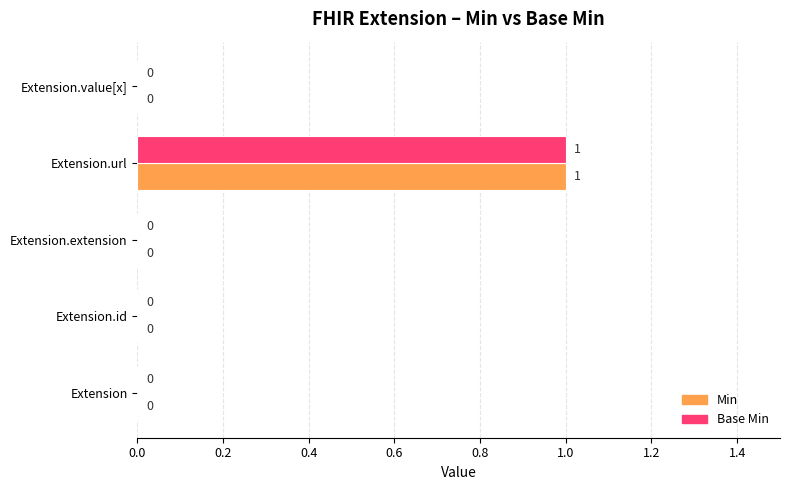

Is the value of Min at Extension.url greater than the value of Base Min at Extension.id?

Yes